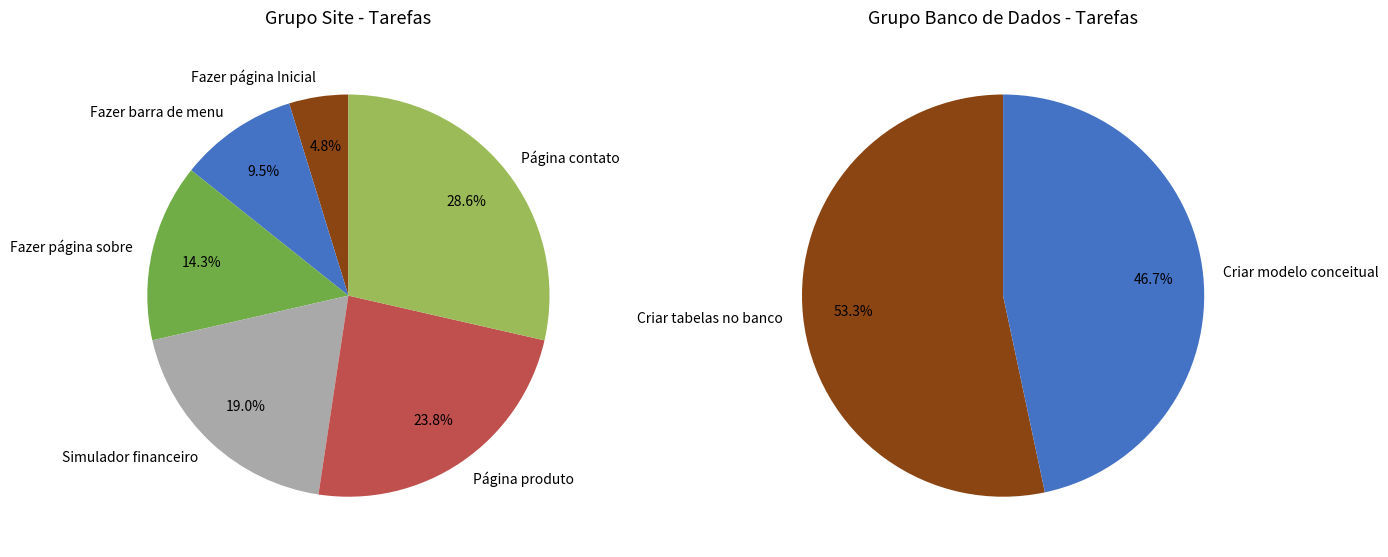

What is the change in value from Fazer página sobre to Página contato?

+3